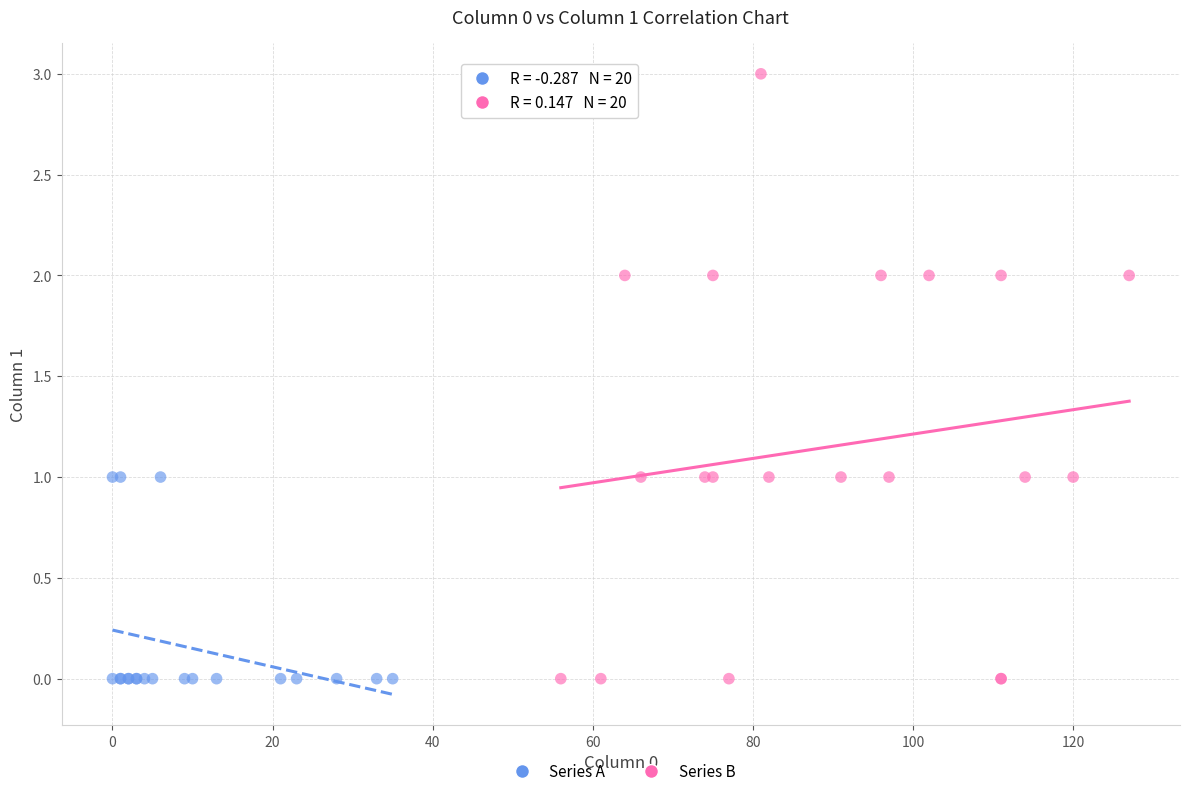

Which series has the largest Y range (max minus min)?

Series B